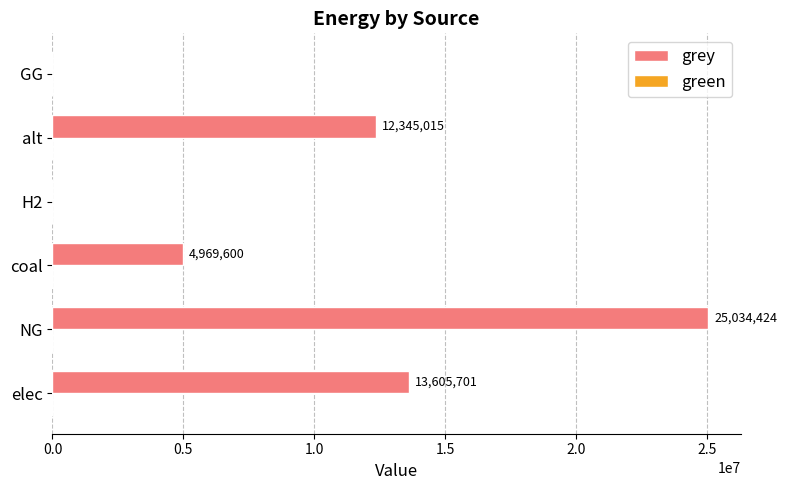

How many data points does each series have?

6